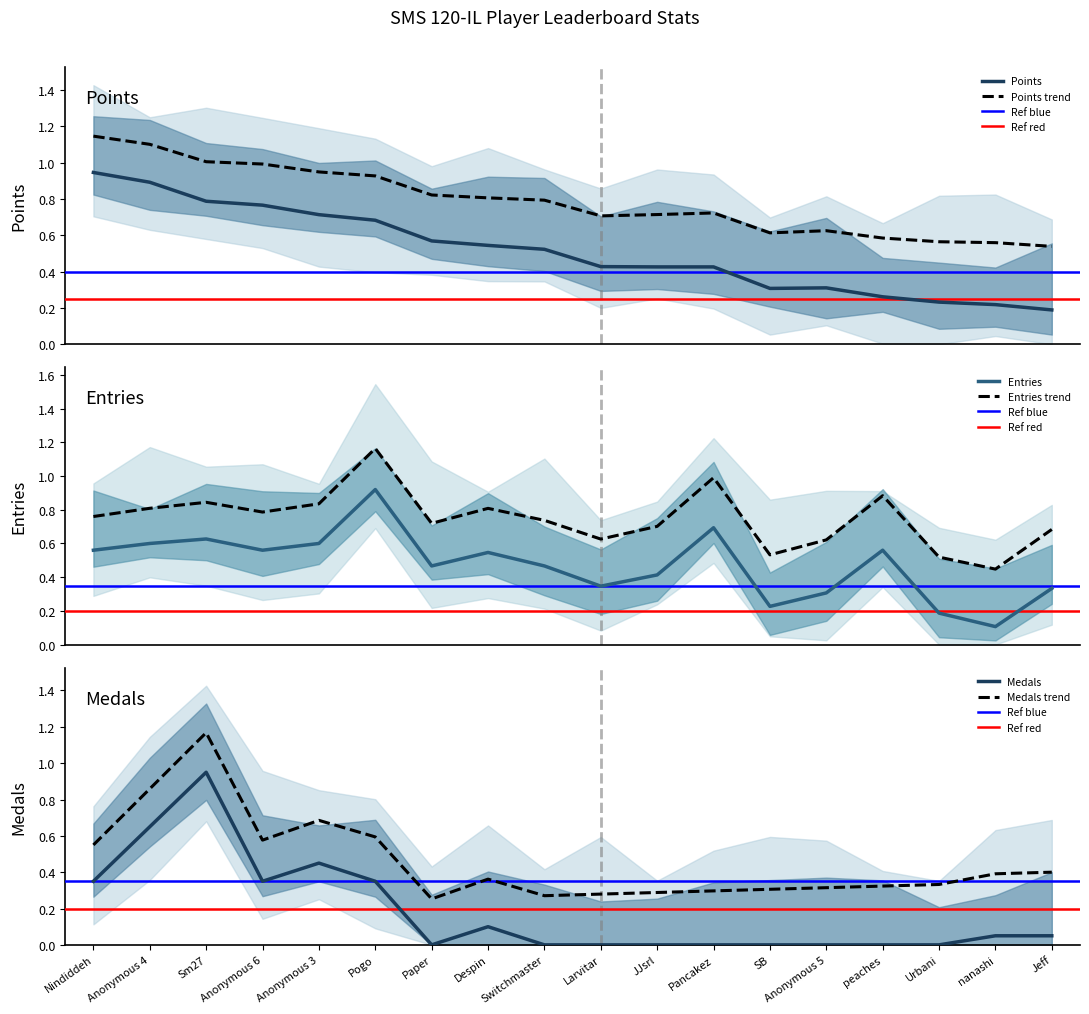

What position from the left is Nindiddeh?

1